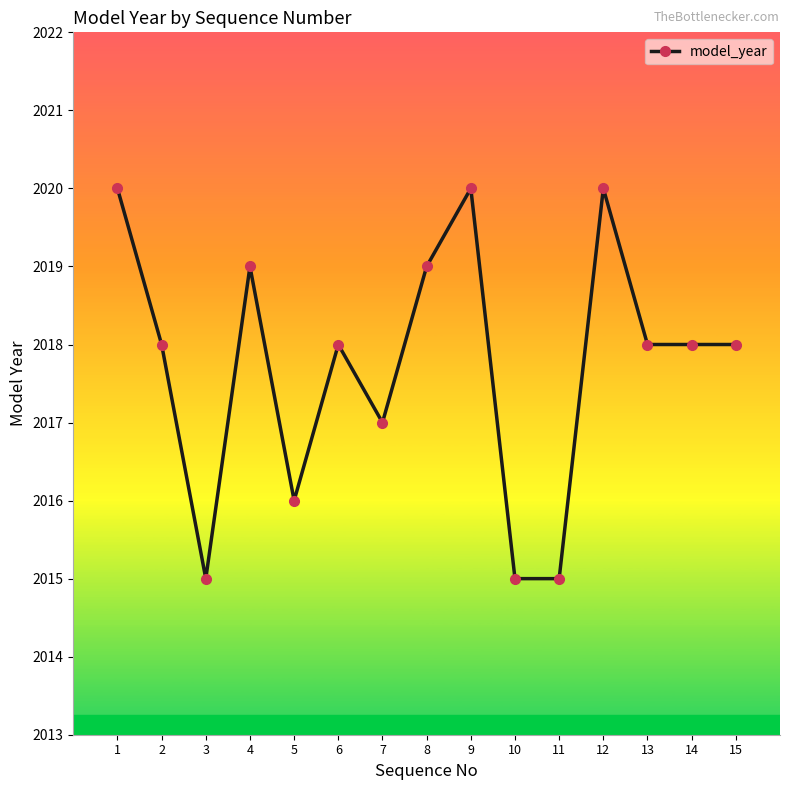

Where does the data first go above 2018?

1